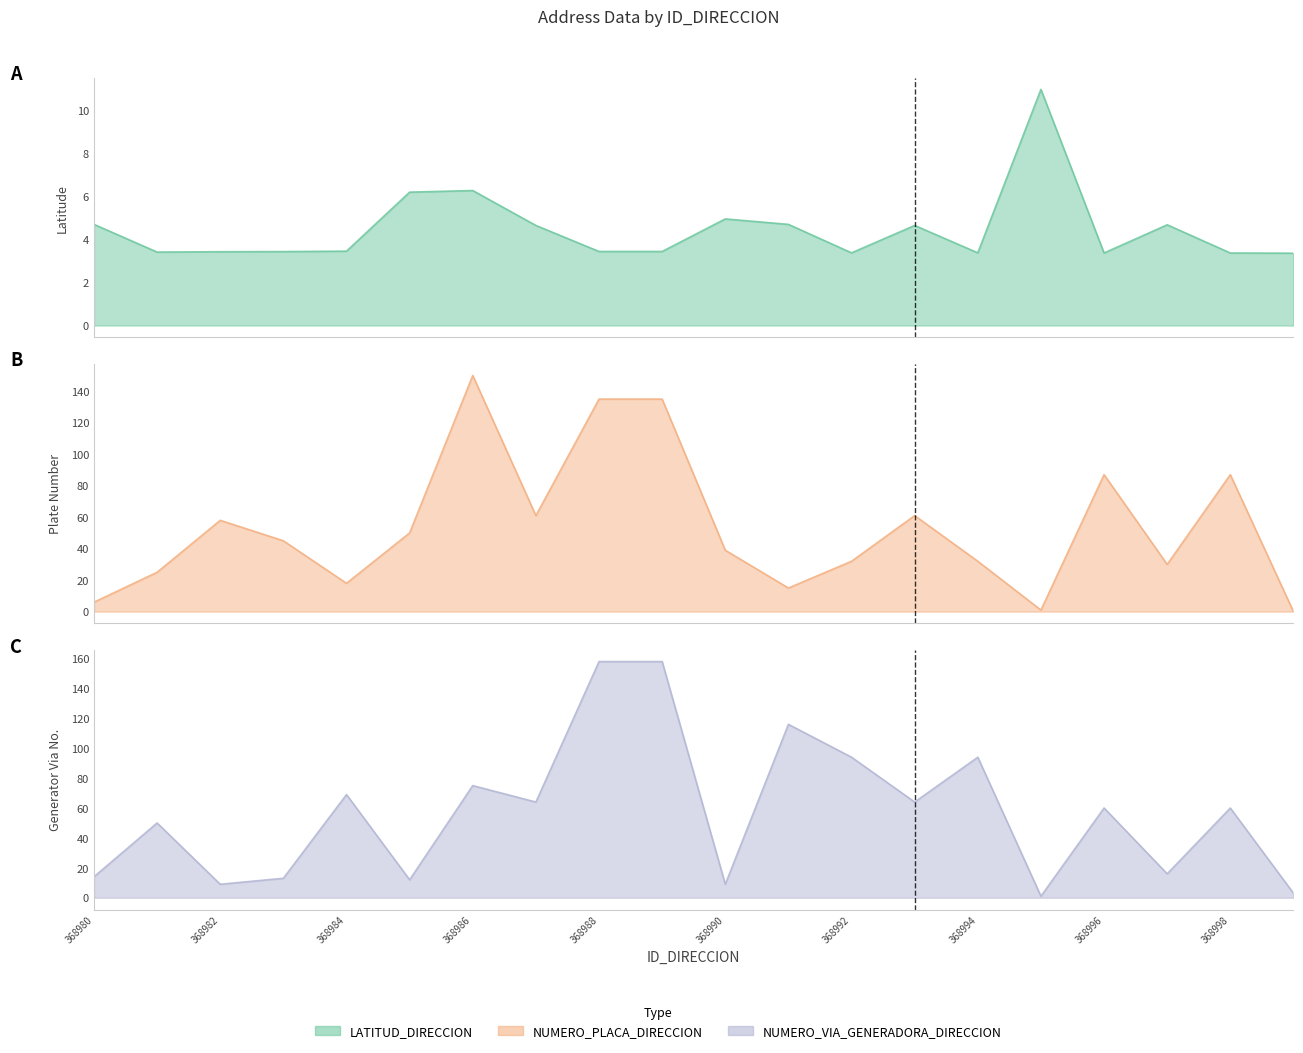

Is the value of LATITUD_DIRECCION at 368982 greater than the value of NUMERO_PLACA_DIRECCION at 368984?

No